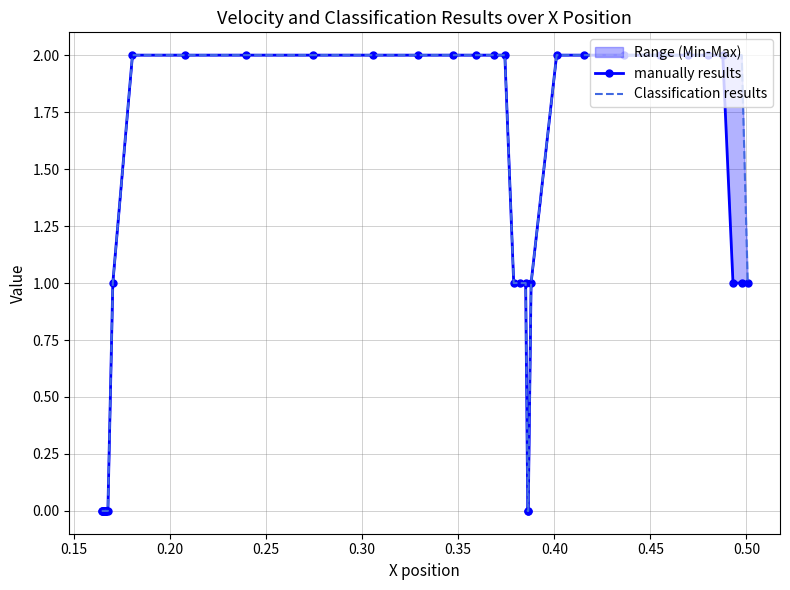

True or false: manually results and Classification results intersect in this chart.

False